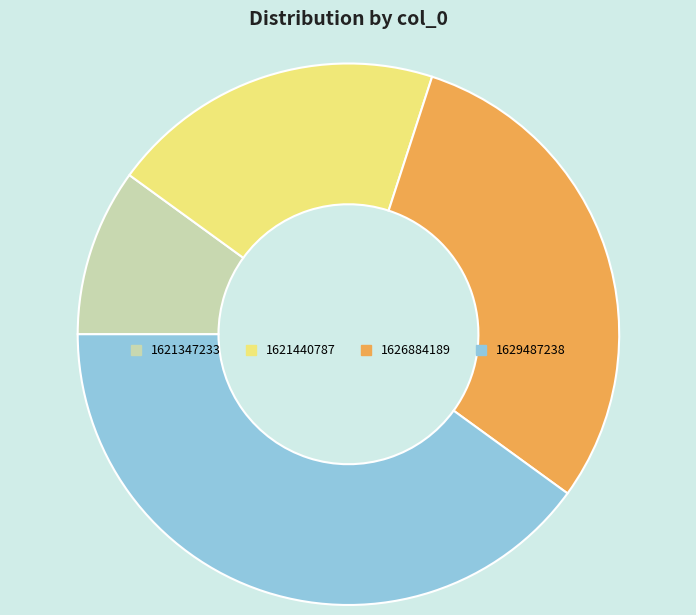

Count the number of slices in the pie.

4